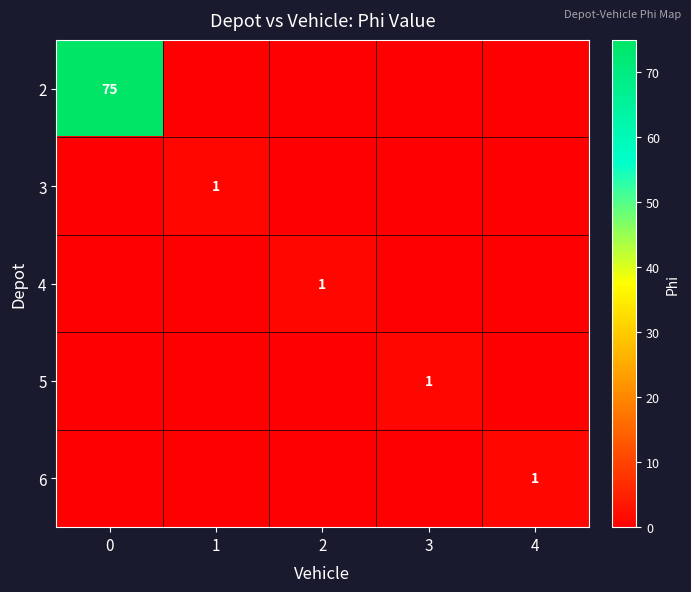

Rank the categories by 6 value from highest to lowest.

4, 0, 1, 2, 3